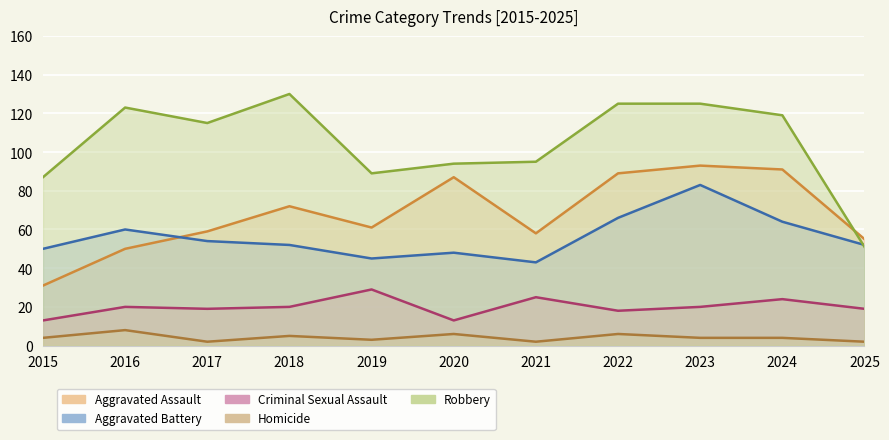

How many values in the Aggravated Battery series exceed 52?

5